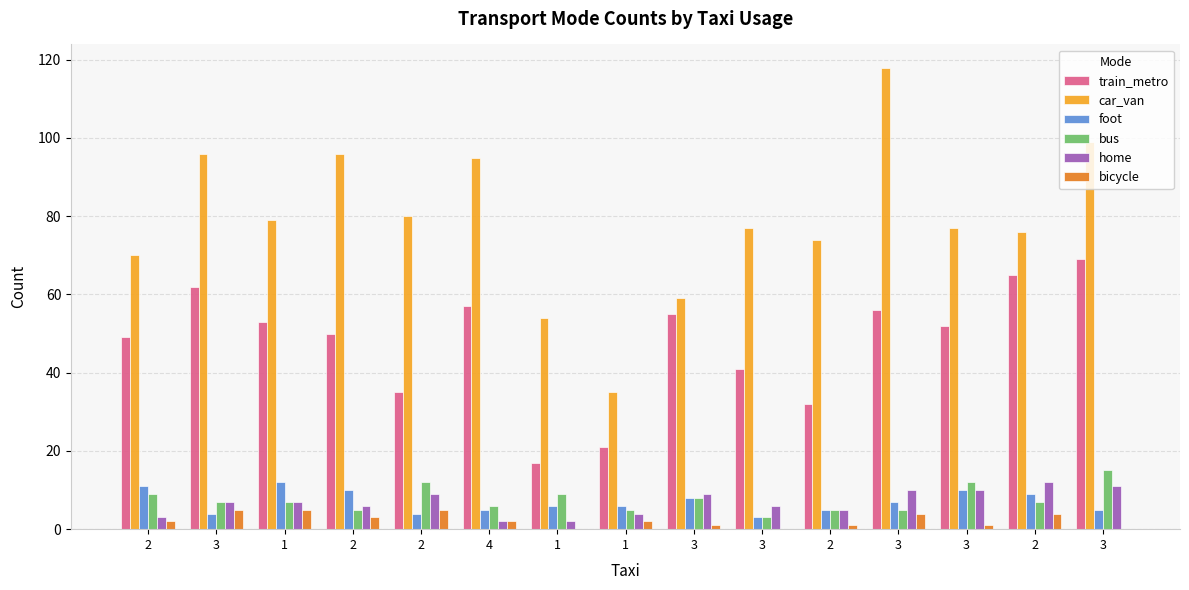

Does the chart contain stacked bars?

No